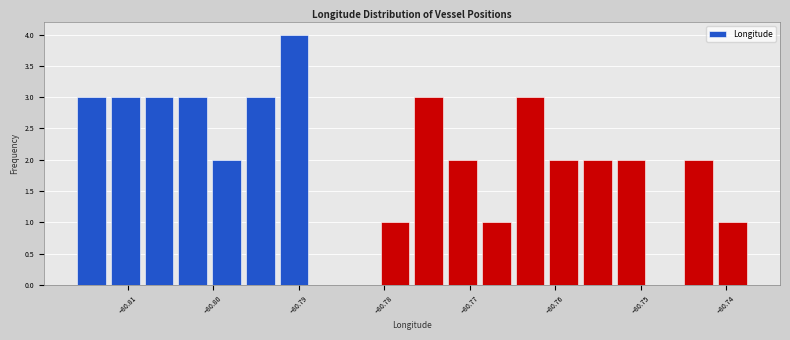

Read against the x-axis, roughly where is the centre of the tallest bar?

-80.791